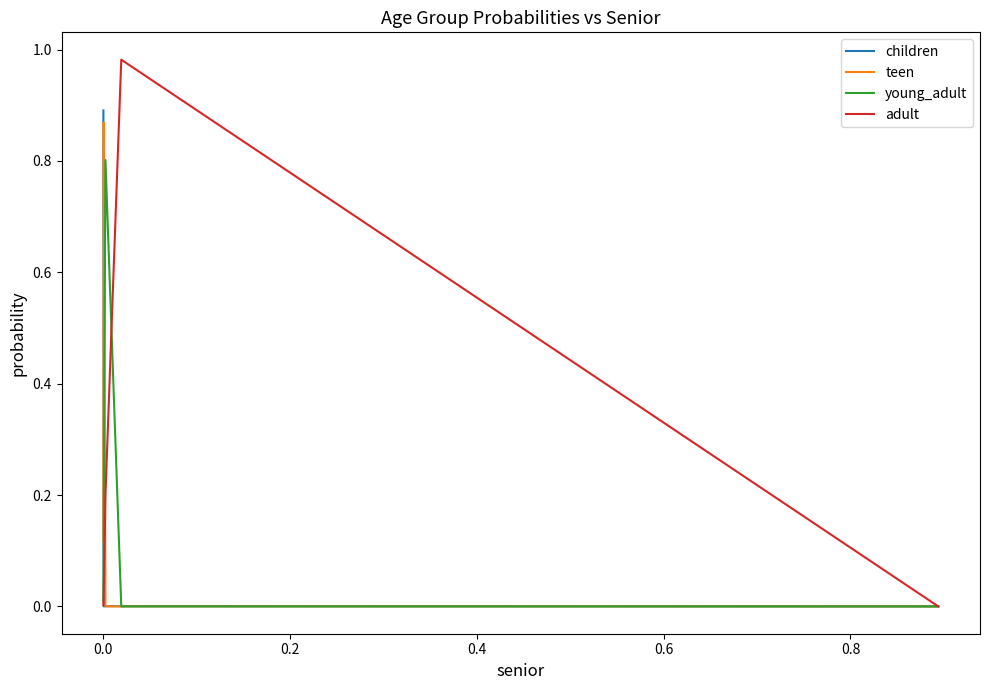

What is the maximum value for young_adult?

0.8